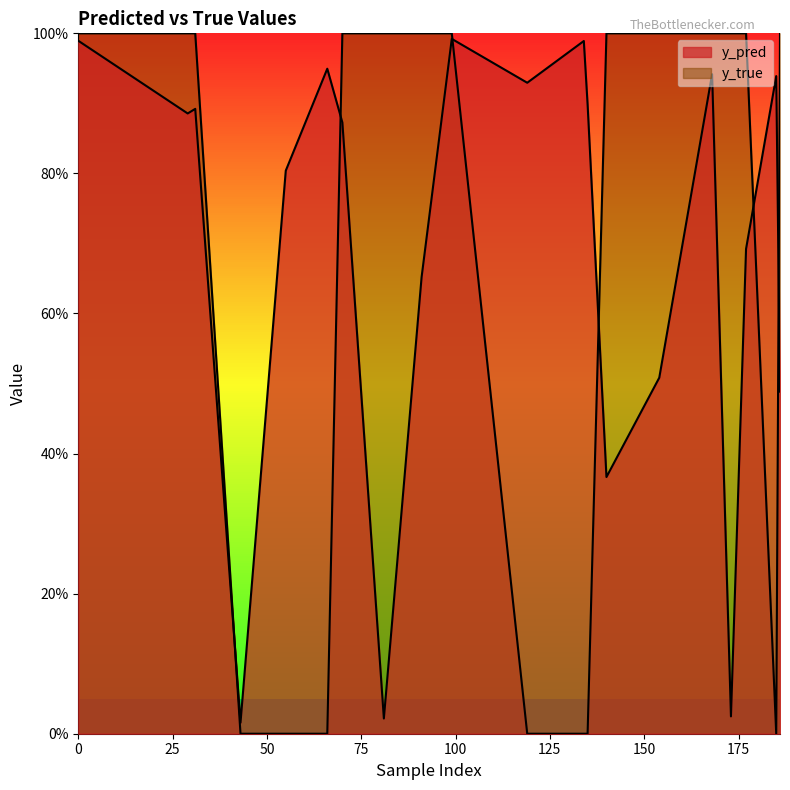

True or false: y_true has a value of 0.0 at 43.

True